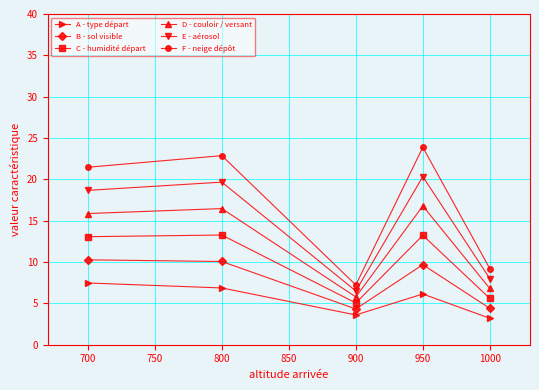

Read the C - humidité départ value at 950.

13.2